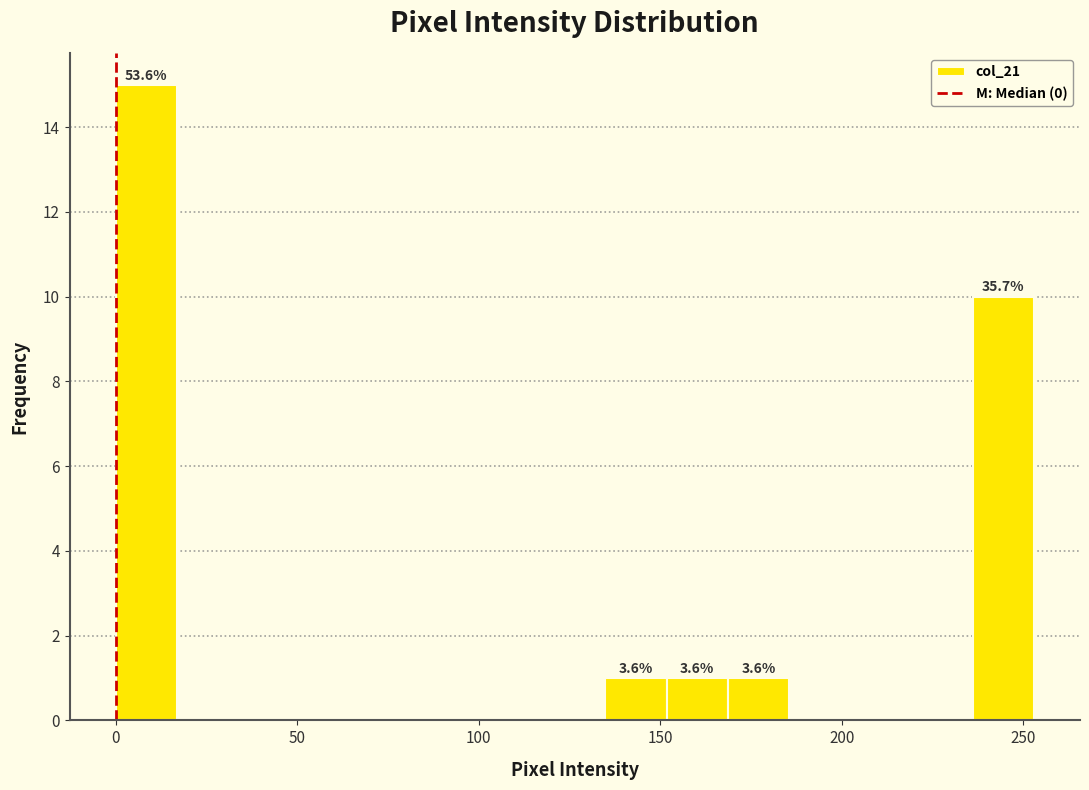

Around what value on the x-axis is the tallest bar? Give the approximate position of its centre, as read against the axis.

10